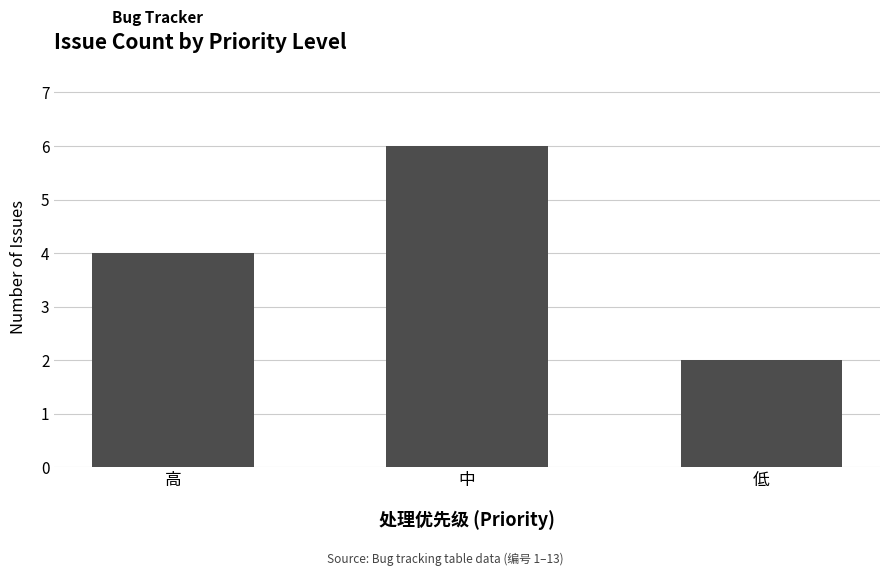

Read the value at 高.

4